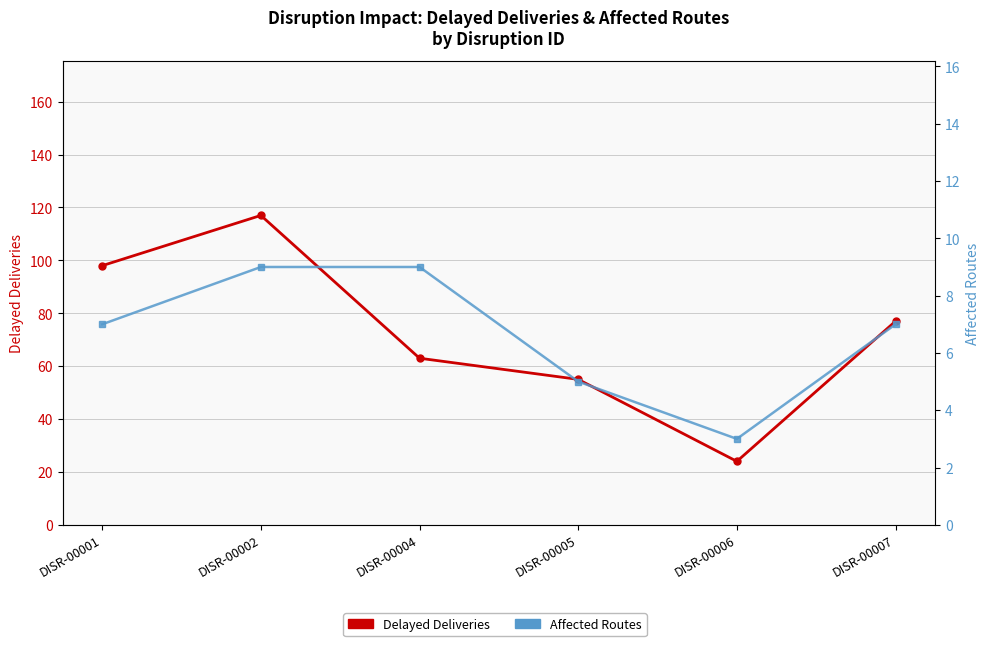

What is the value of the Affected Routes point at the 4th from the left?

5